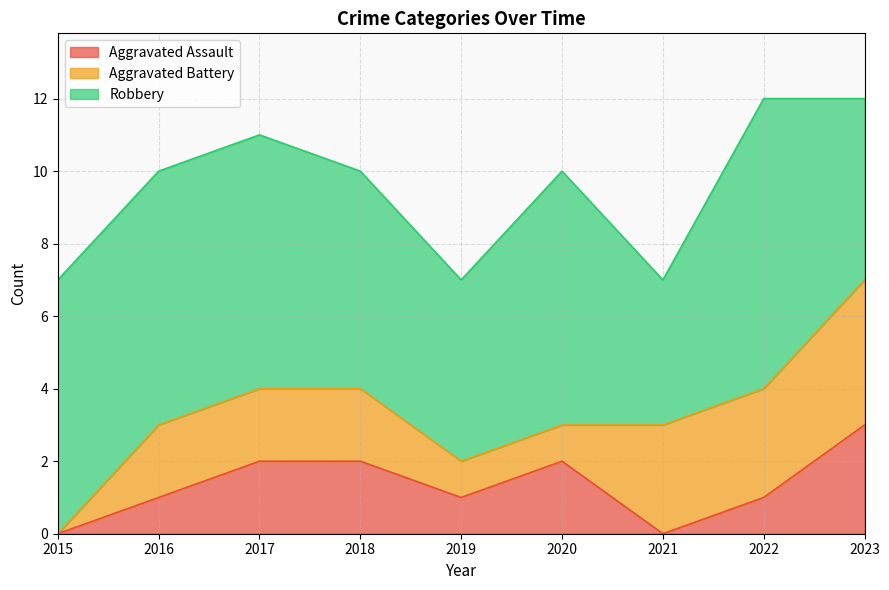

At which label does Aggravated Assault first exceed 1?

2017